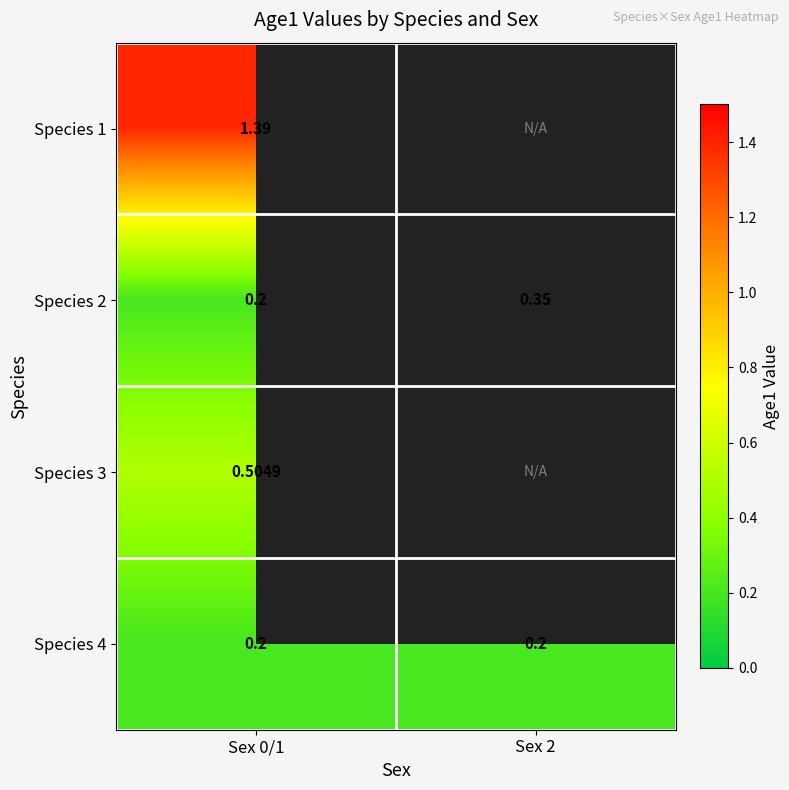

Is it true that Species 2 equals 0.5 at Sex 2?

False